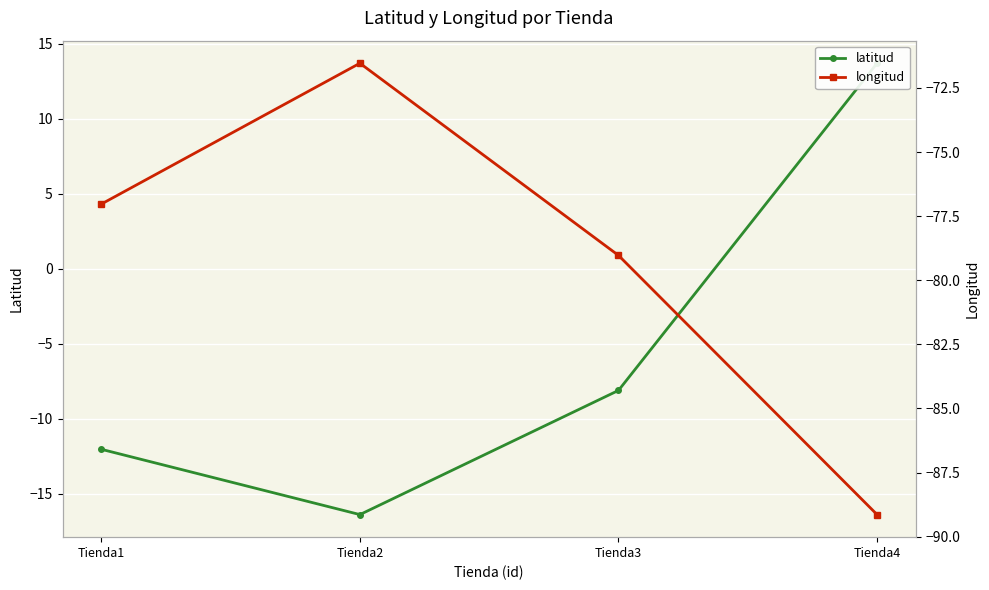

At which label is longitud closest to -80?

Tienda3